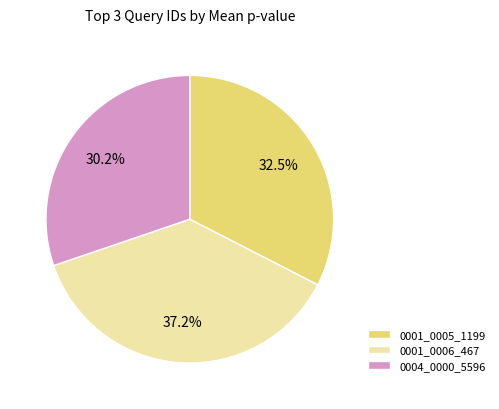

Does any single category account for the majority?

No